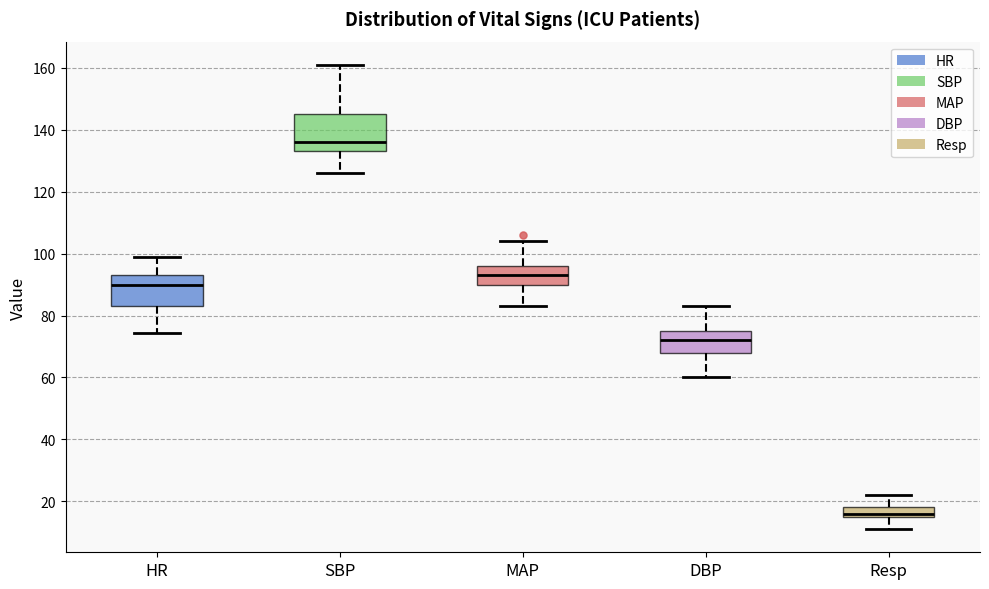

Reading left to right, transcribe this box plot: for each box, give where its median line is, the range the box spans, and where its two whiskers end, as read against the y-axis. The values are not printed on the chart, so give them approximately, as read against the axis.

HR: median 90, box 84 to 94, whiskers 74 to 100
SBP: median 136, box 134 to 146, whiskers 126 to 162
MAP: median 94, box 90 to 96, whiskers 84 to 104
DBP: median 72, box 68 to 76, whiskers 60 to 84
Resp: median 16 (just above the box's lower edge), box 16 to 18, whiskers 12 to 22